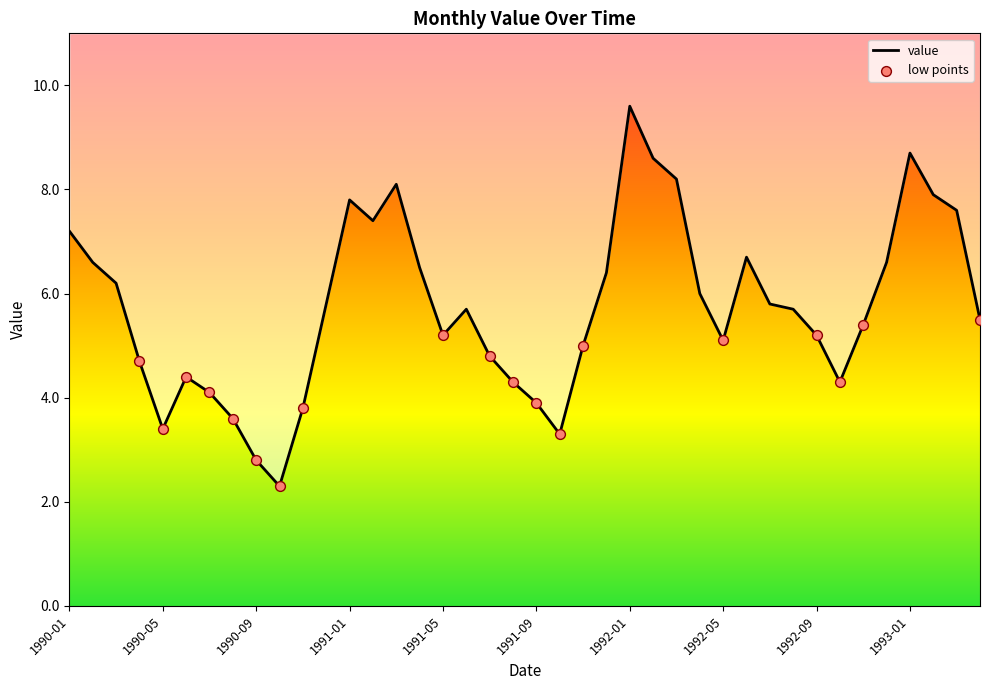

What is the ratio of the value at 1991-09 to the value at 1991-07?

0.8